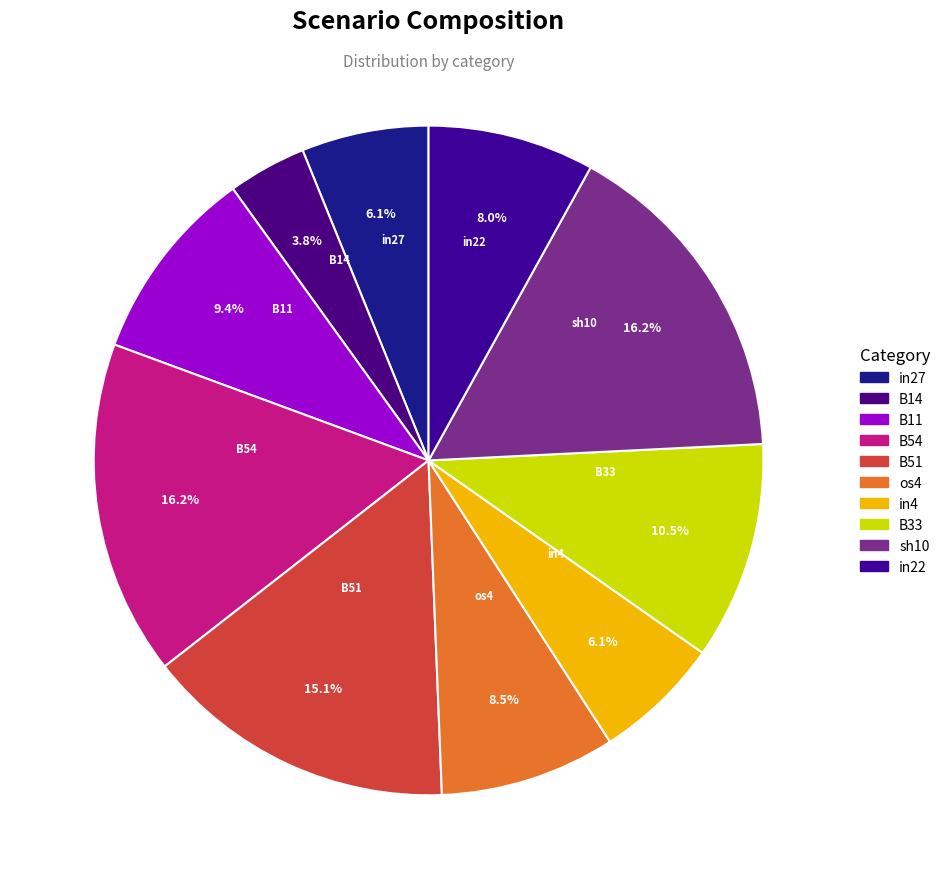

Which has a higher value, os4 or B33?

B33